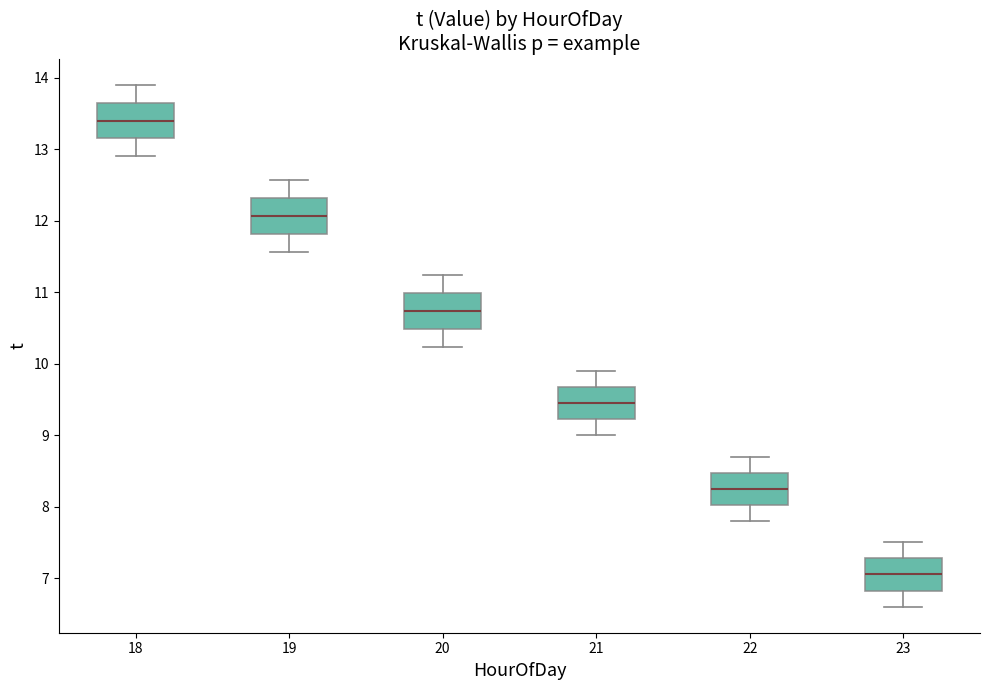

Where is the lower edge of the box at x = 21 on the y-axis? The values are not printed on the chart, so give them approximately, as read against the axis.

9.2